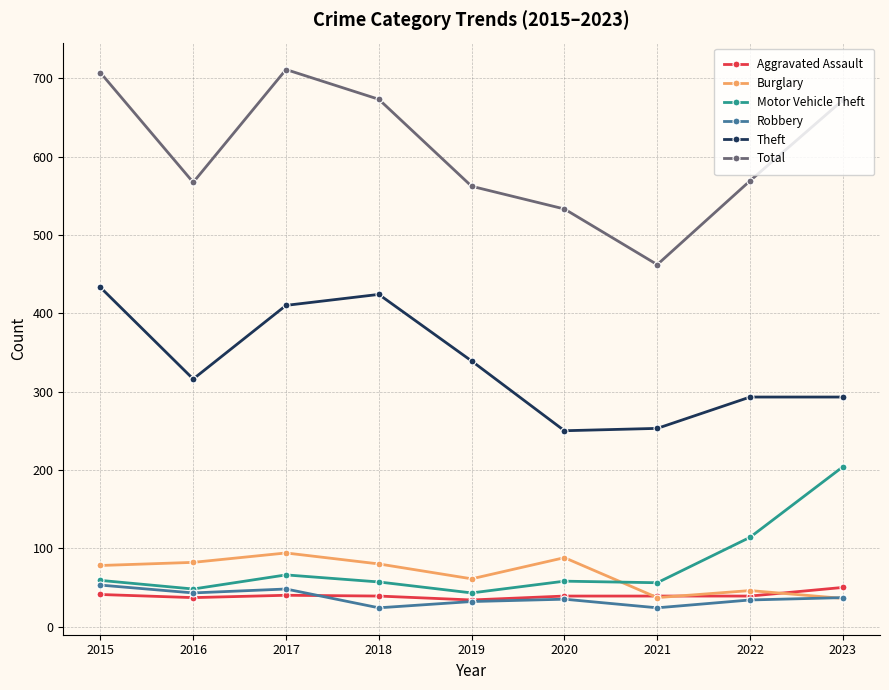

Which series has the largest total across all categories?

Total